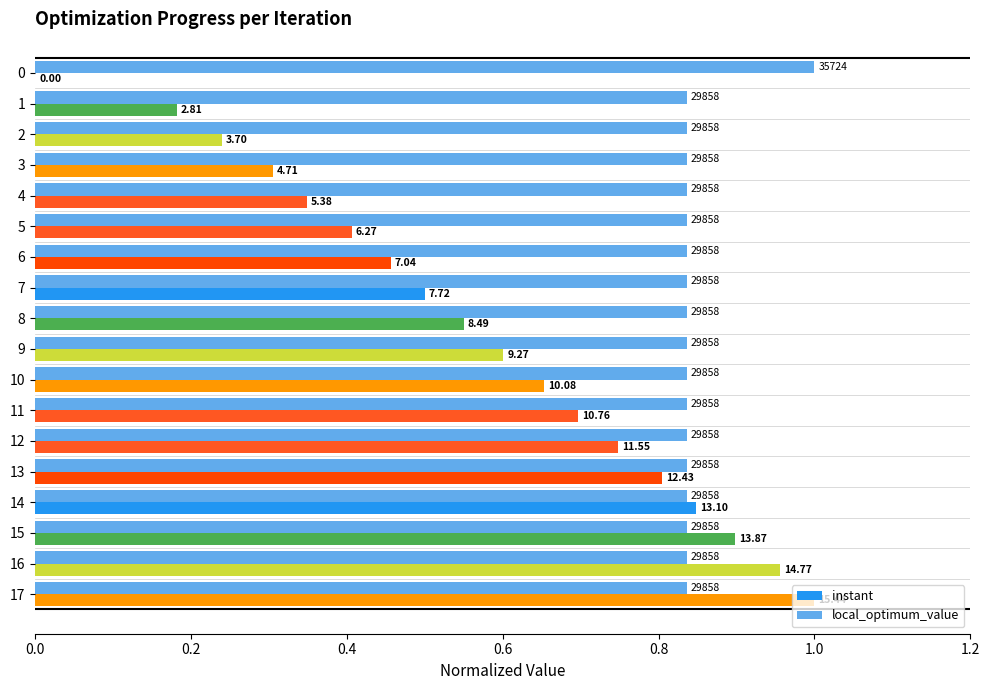

What position from the left is 1.0?

6